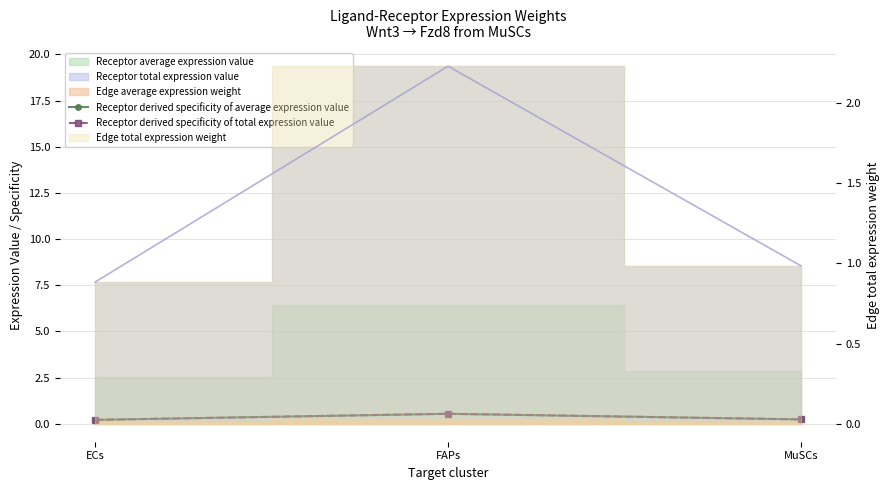

Reading left to right, extract all data points from this chart.

Receptor derived specificity of average expression value: 0.2	0.5	0.2
Receptor derived specificity of total expression value: 0.2	0.5	0.2